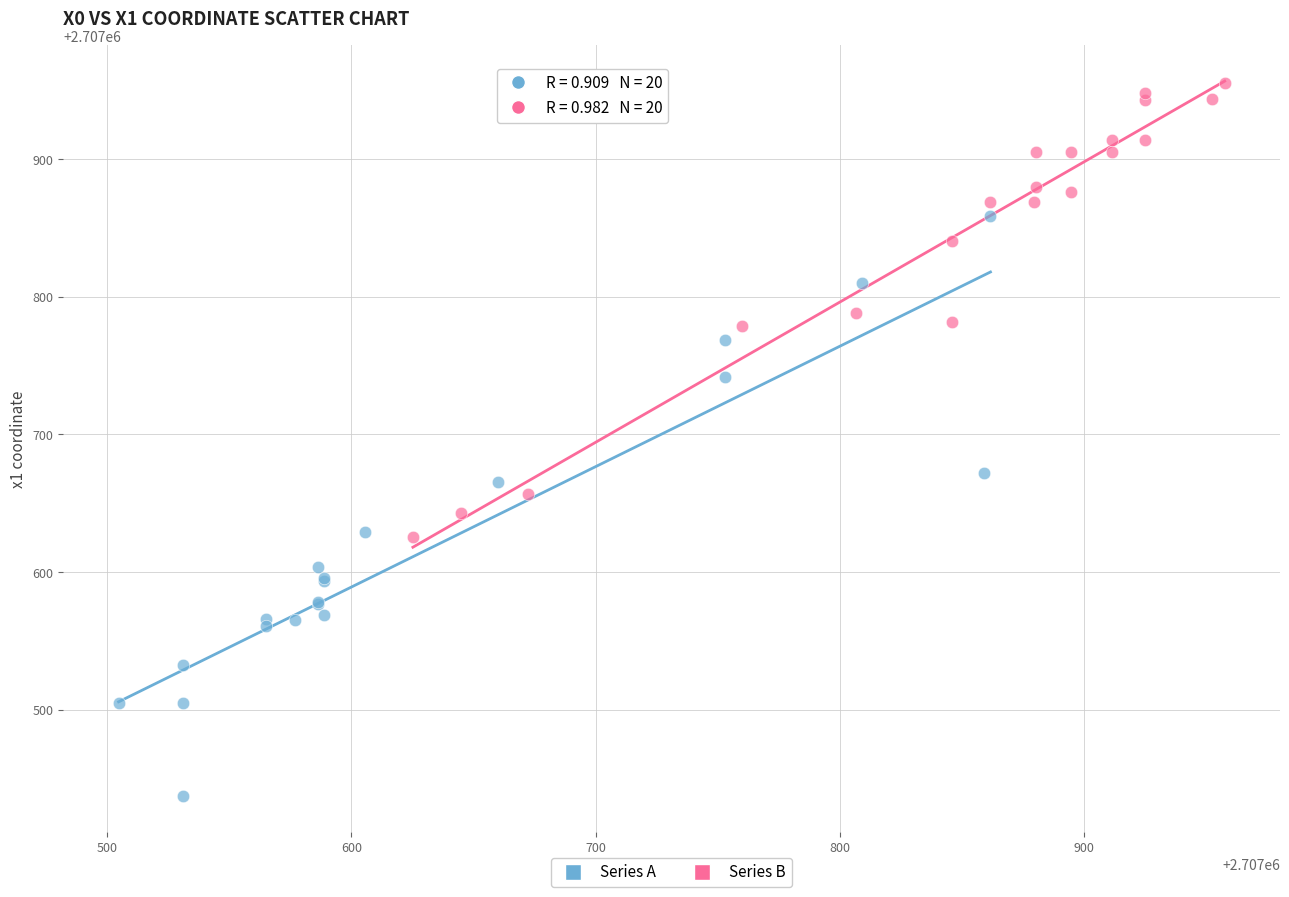

Which series has the largest Y range (max minus min)?

Series A